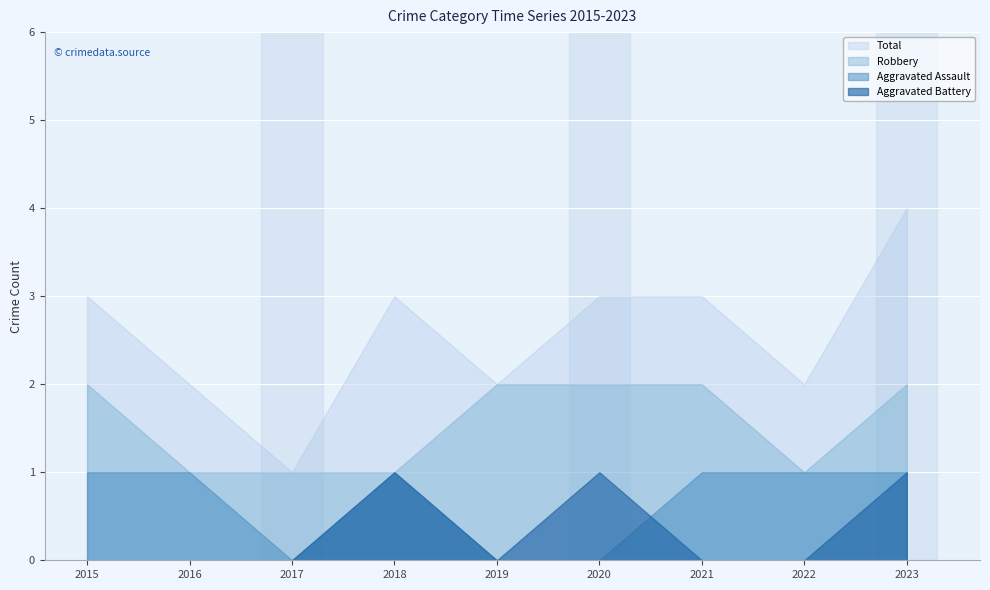

At which label does Aggravated Battery reach its peak?

2018